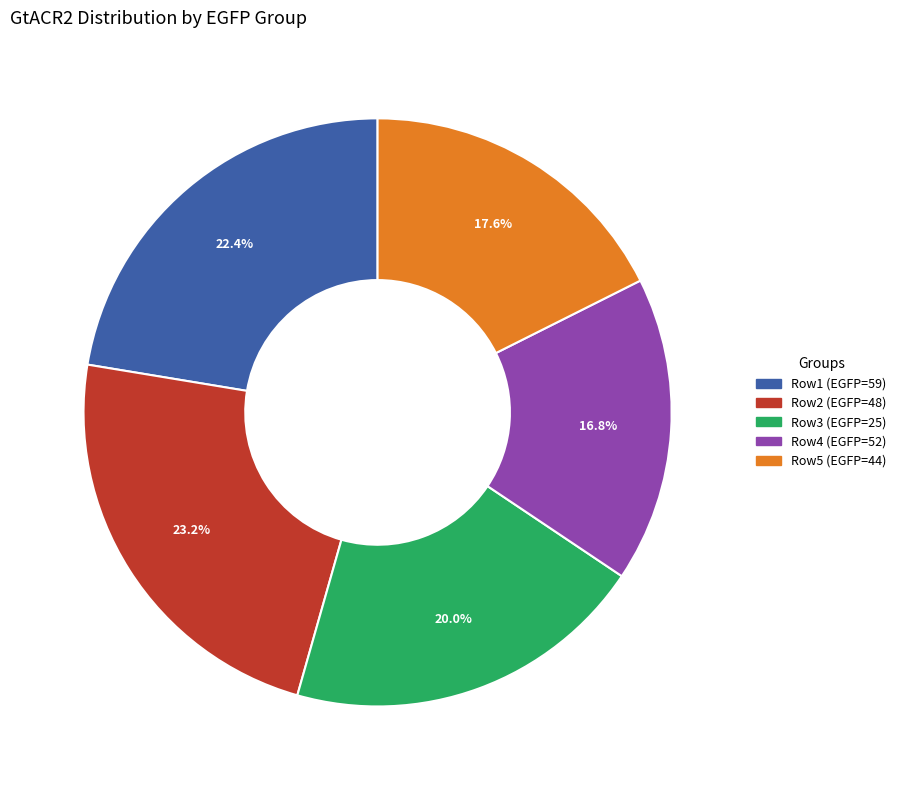

Count the number of slices in the pie.

5